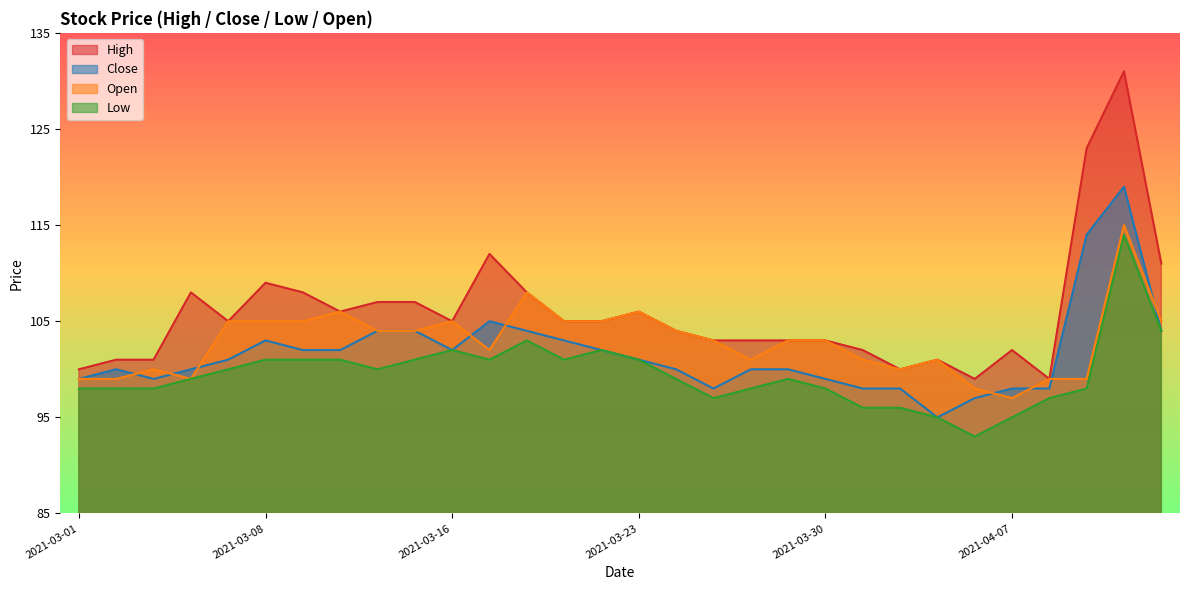

Is the value of High at 2021-04-05 greater than the value of Close at 2021-04-08?

Yes